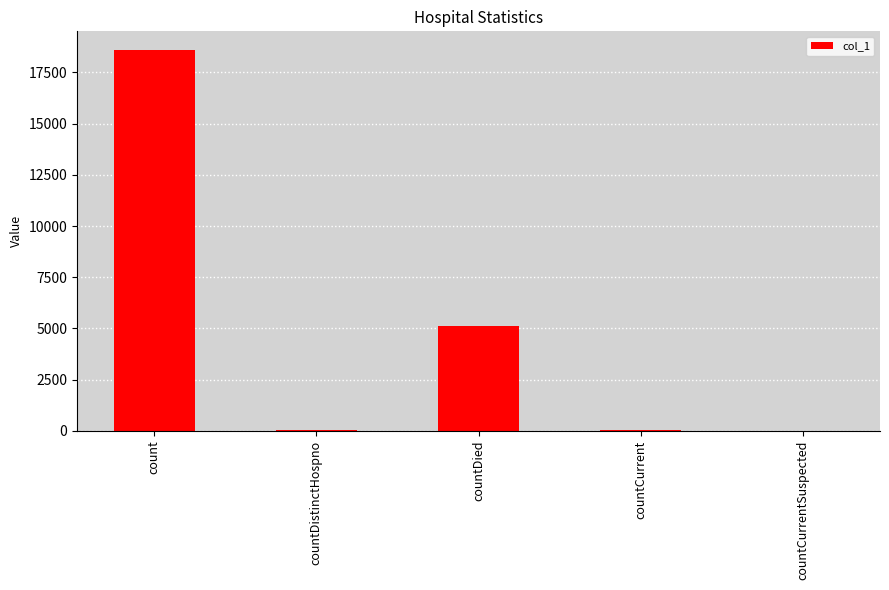

At which category does the chart reach its peak across all series?

count